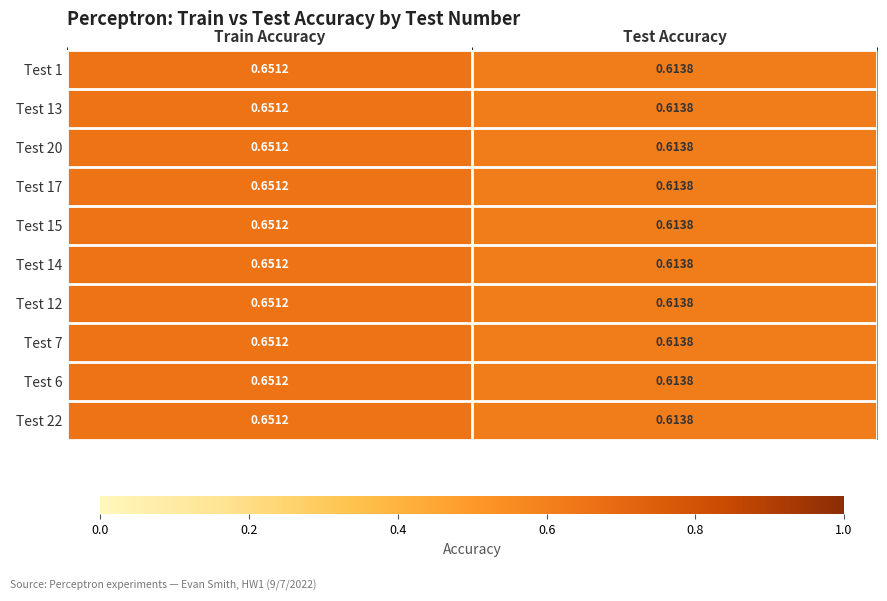

At how many categories does at least one series exceed 0?

2